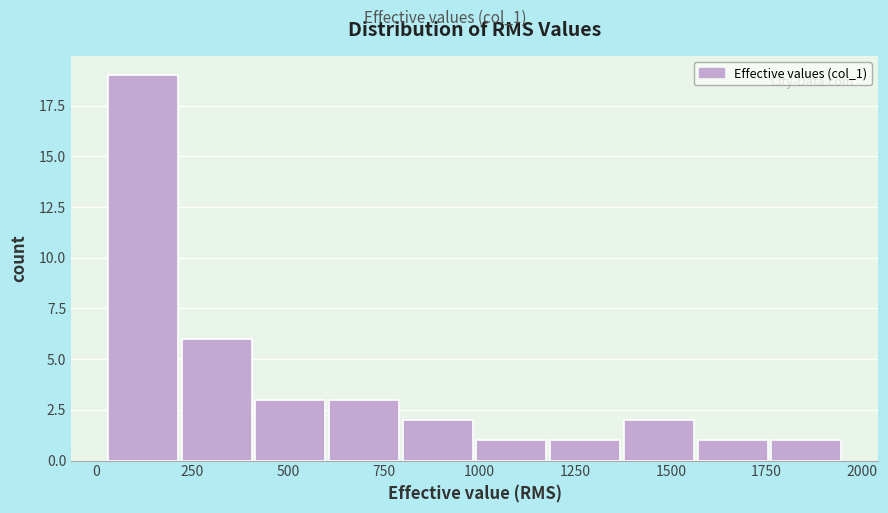

Around what value on the x-axis is the tallest bar? Give the approximate position of its centre, as read against the axis.

100